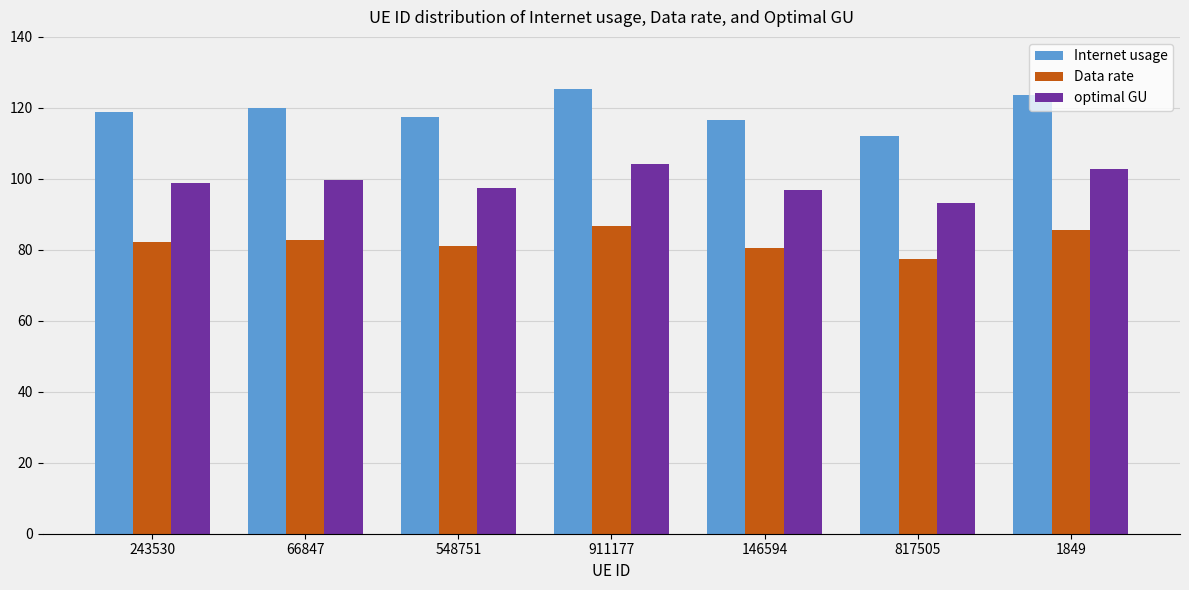

How many groups of bars are there?

7